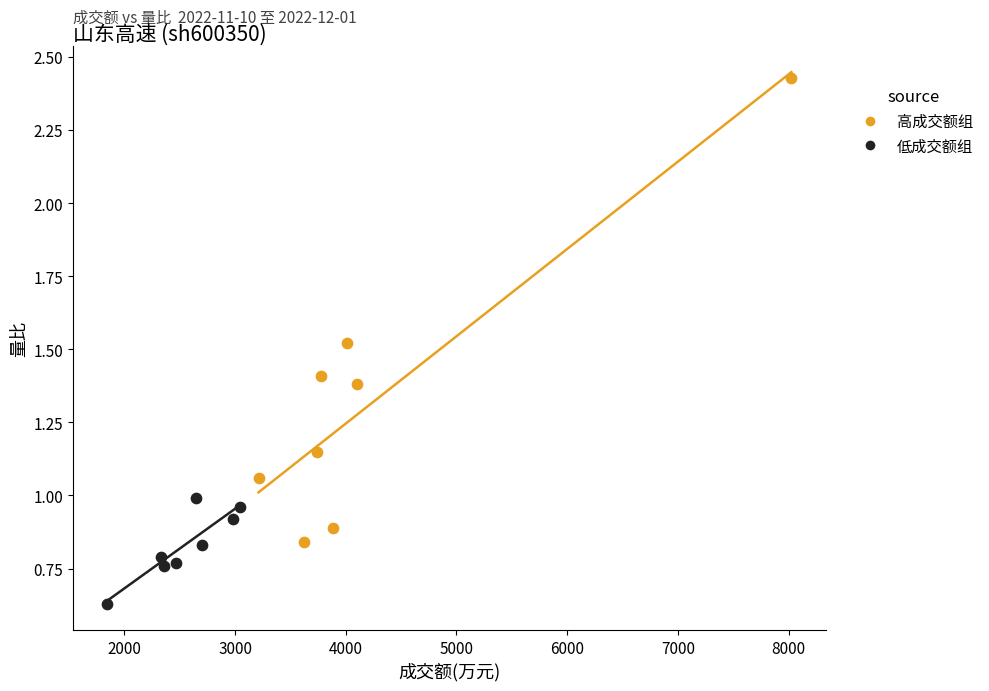

Which series contains the lowest Y value?

低成交额组